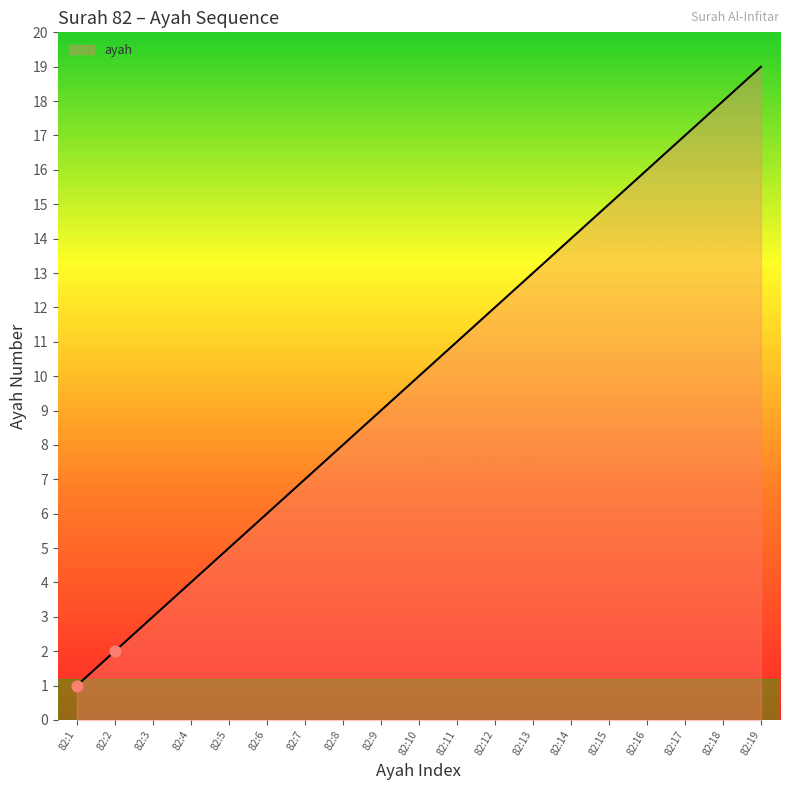

What is the change in value from 82:5 to 82:19?

+14